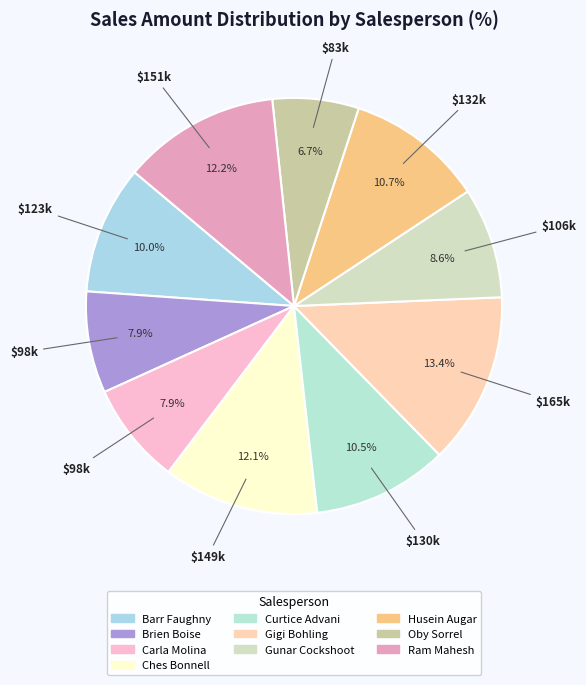

To the nearest percent, what portion does Curtice Advani represent?

11%